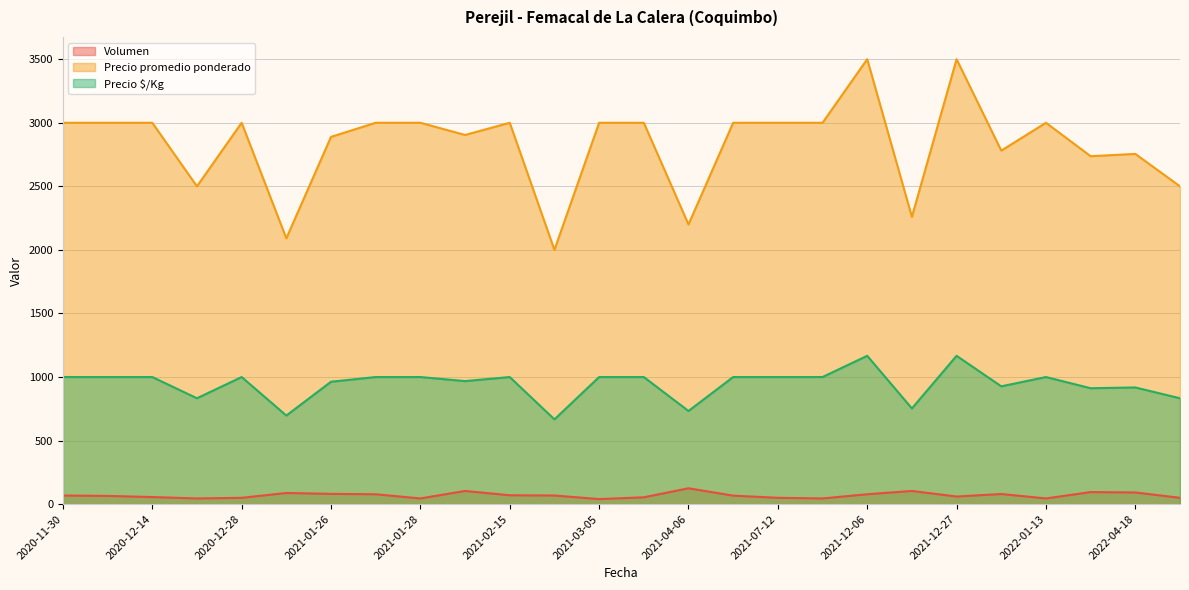

What is the sum of all Precio promedio ponderado values?

73617